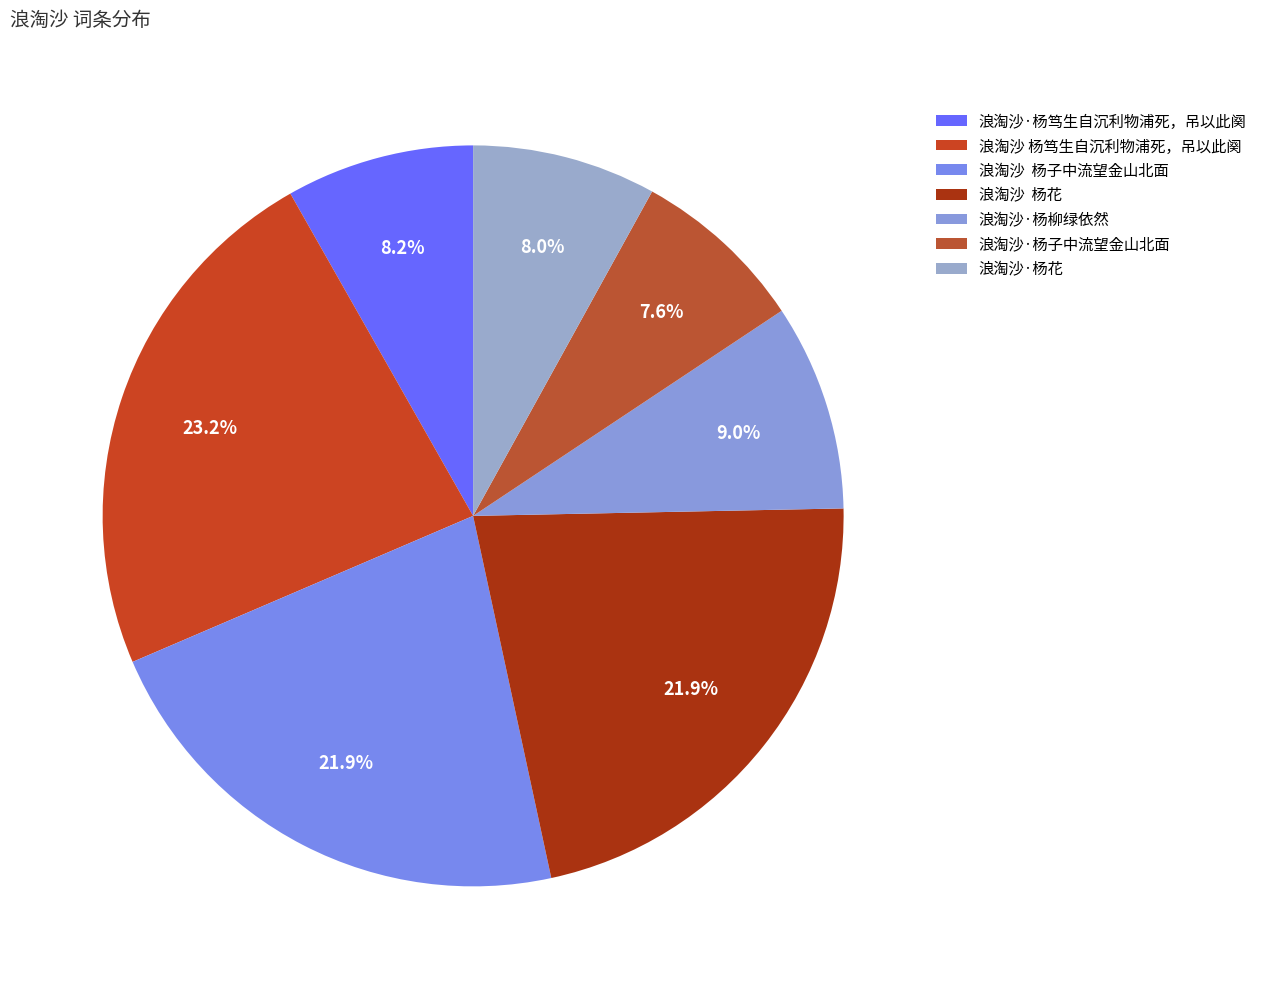

To the nearest percent, what is the average slice percentage?

14%